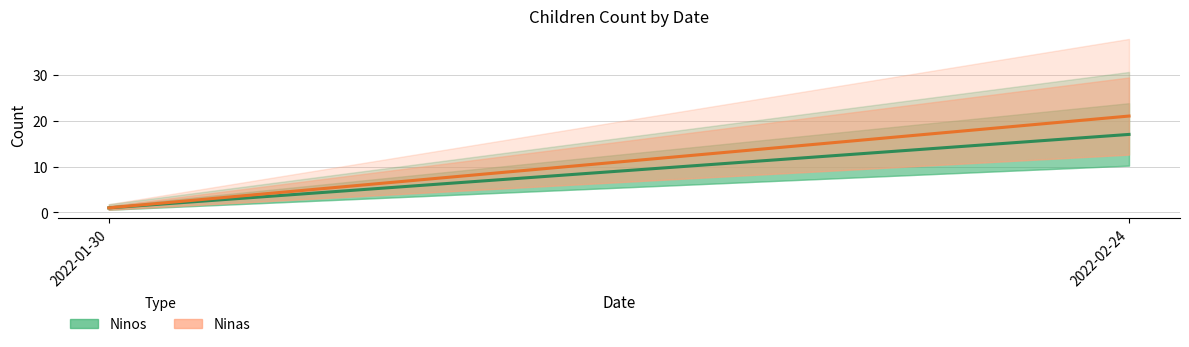

What is the label of the 2nd point from the right?

2022-01-30